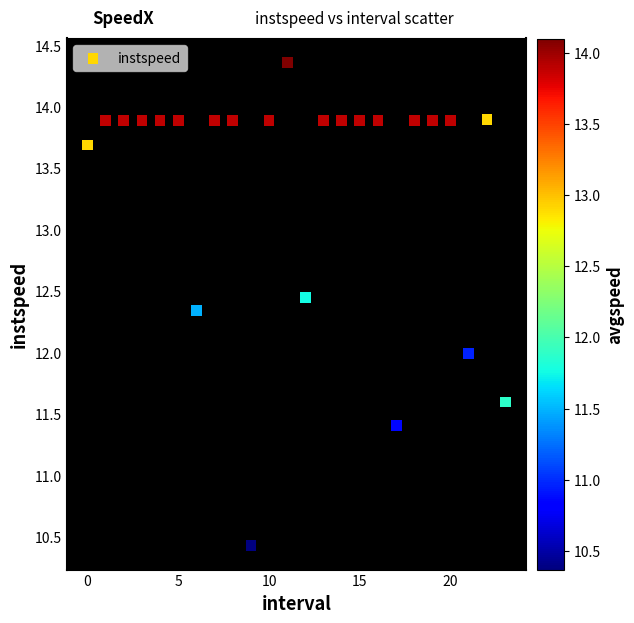

How many data points are displayed?

24